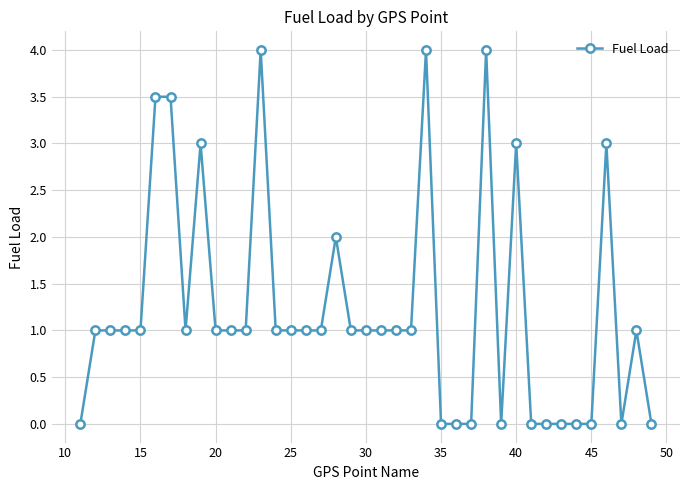

True or false: there are more than 0 points higher than both neighbors.

True